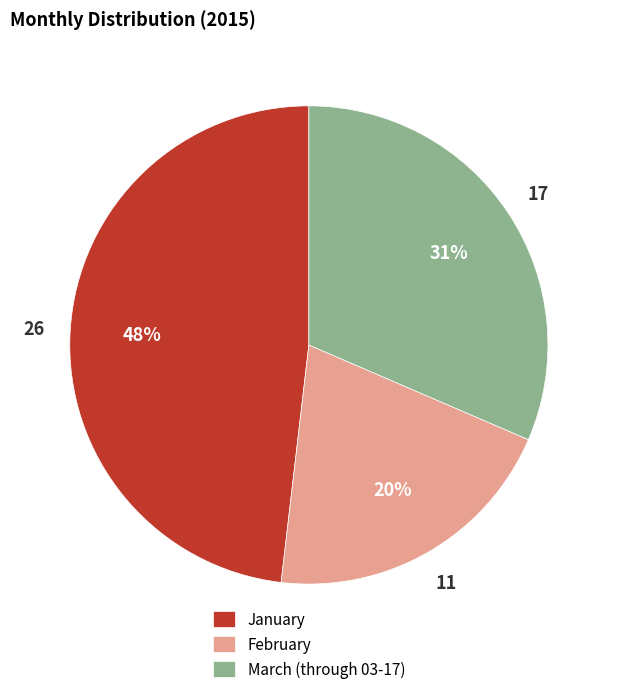

Is the sum of January and February greater than half?

Yes